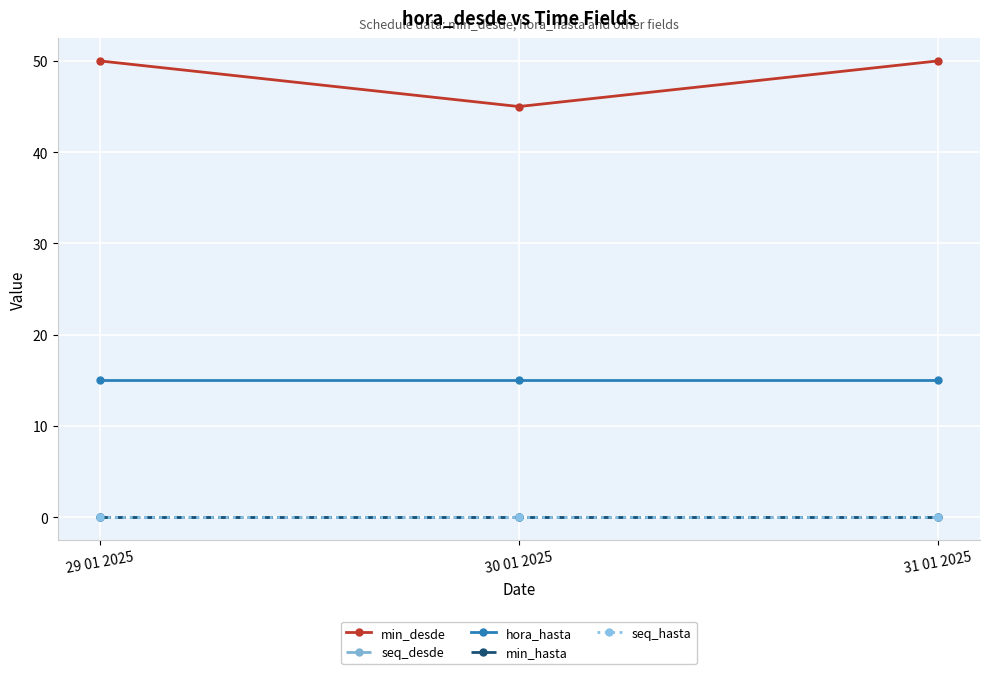

Does the chart have visible grid lines?

Yes